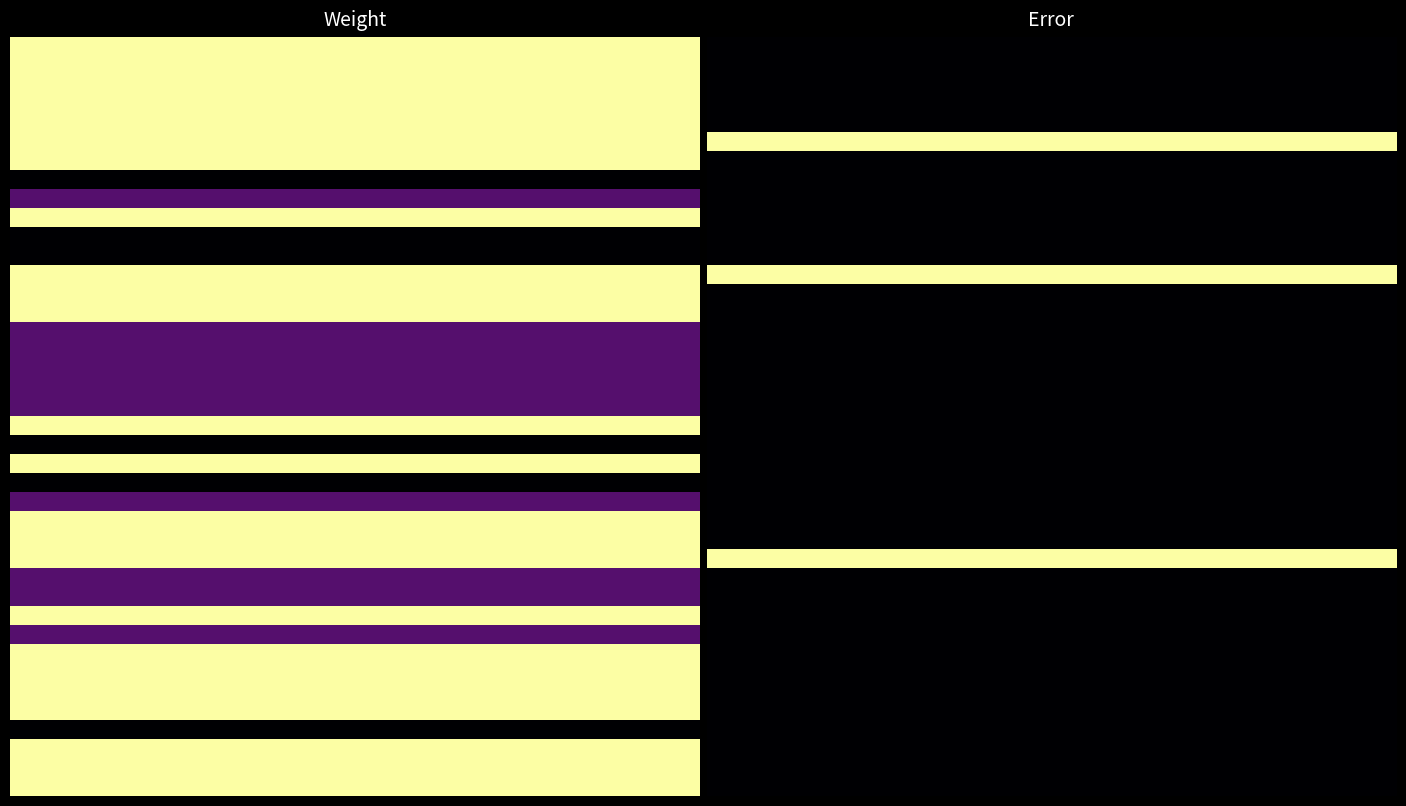

At which label is coverage.followup closest to 0?

1